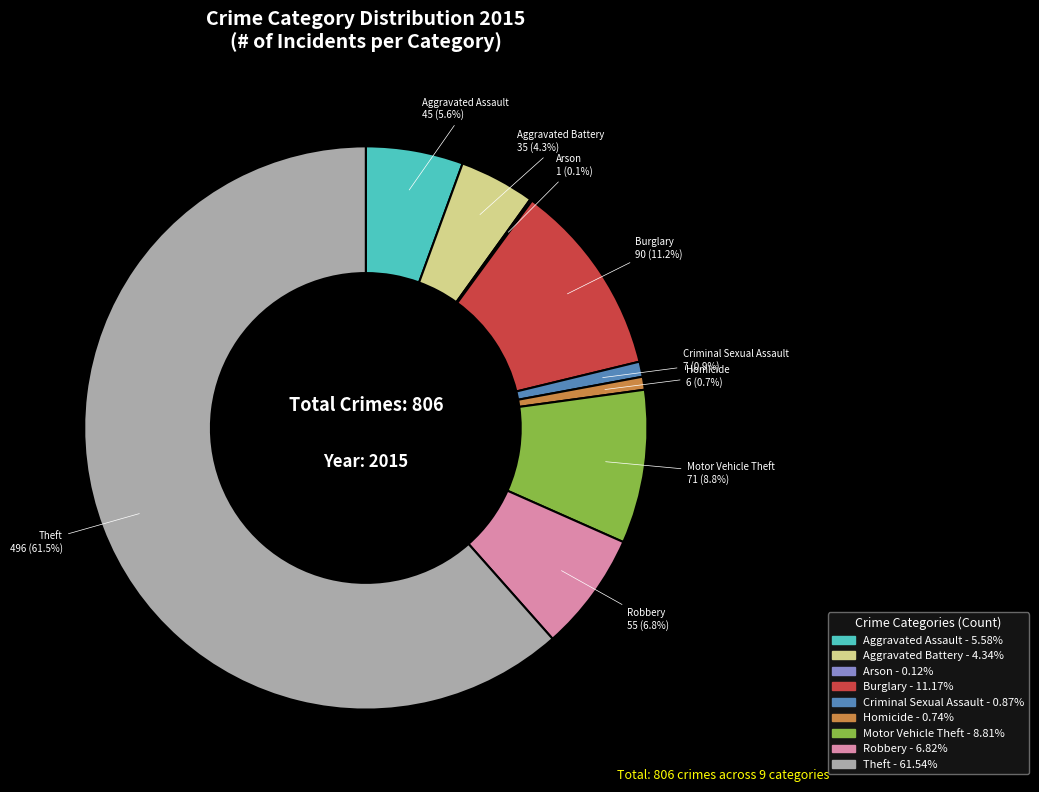

Is it true that Criminal Sexual Assault is 1% of the pie?

True